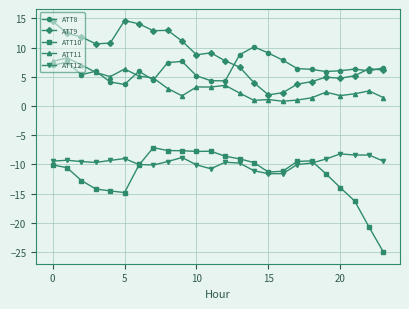

Is this an area chart (filled region under the line)?

No